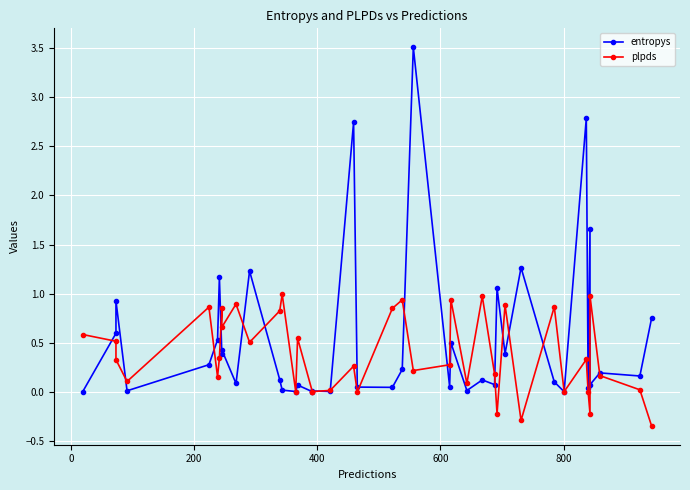

List the series in order of their peak value, highest first.

entropys, plpds